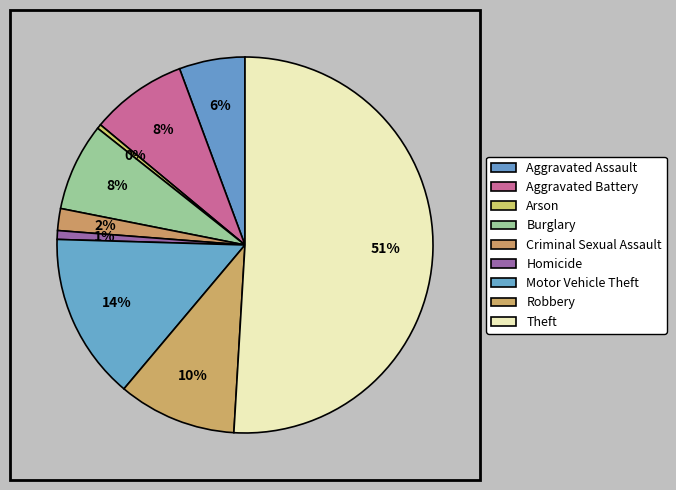

How many slices are in this pie chart?

9